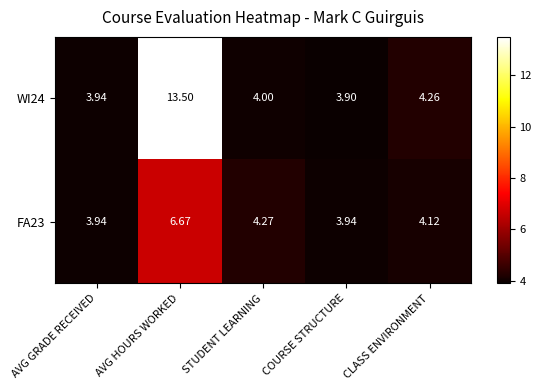

Where does the FA23 series first go above 4?

AVG HOURS WORKED